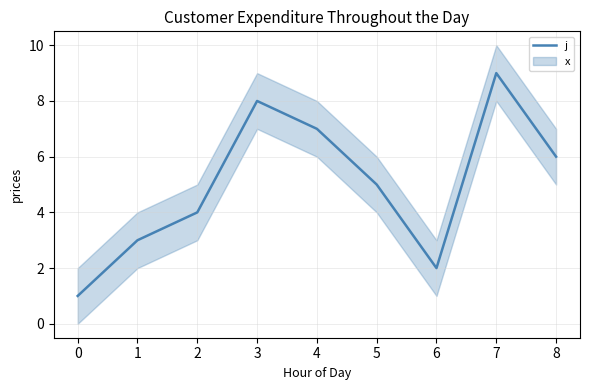

The value of j at 6 is 2. True or false?

True